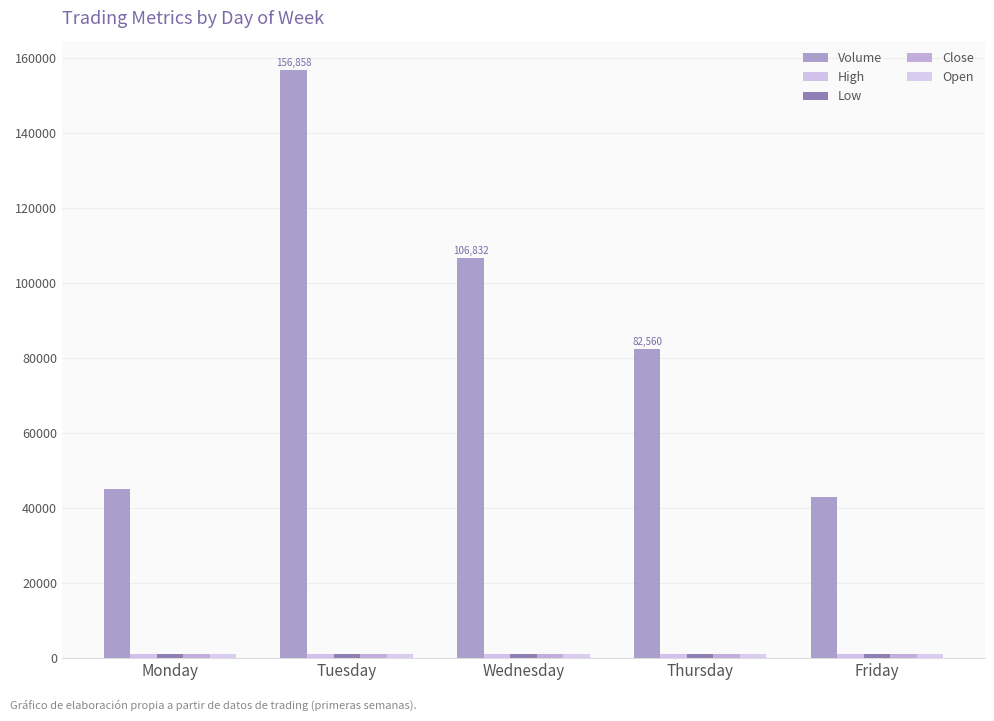

Count the number of data series in this chart.

5